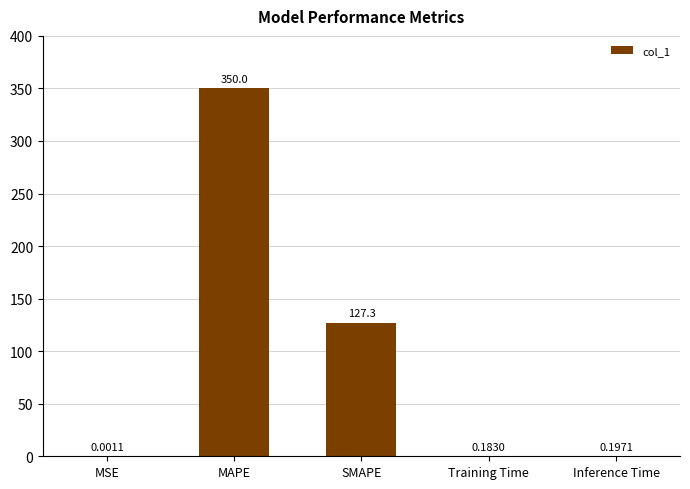

What is the sum of all values?

477.7